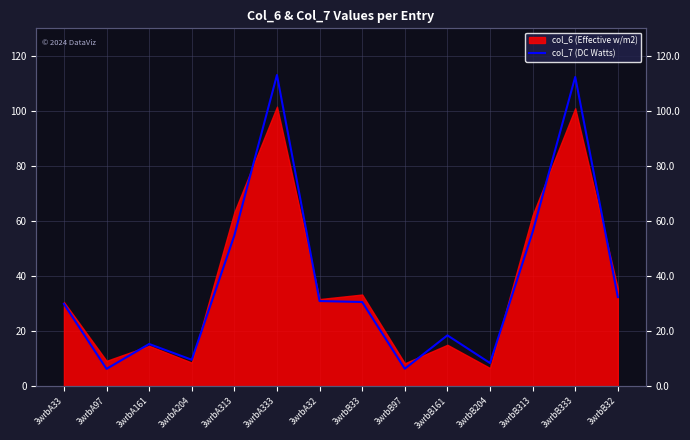

Which category has the highest value across all series?

3wrbA333